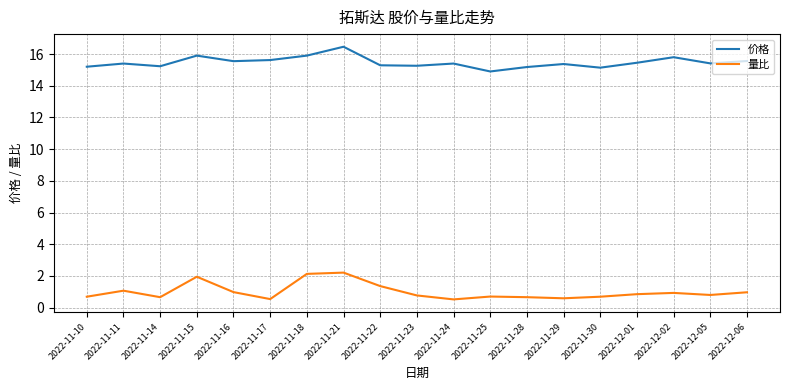

Which series has the largest range (max minus min)?

量比